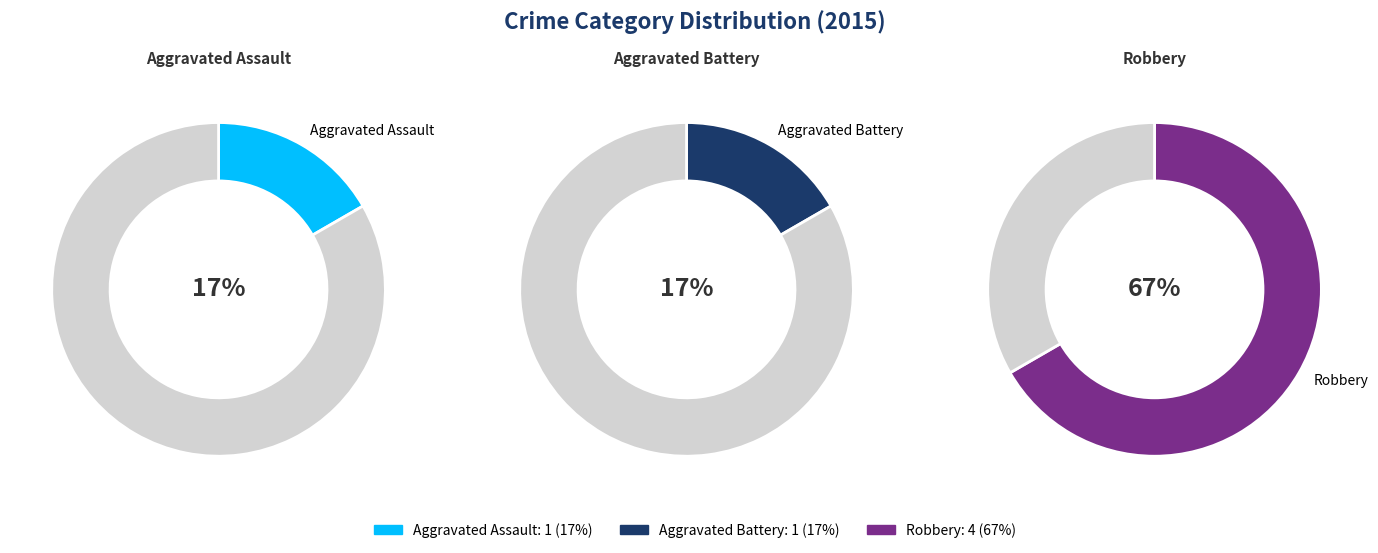

To the nearest percent, what is the combined percentage of Aggravated Battery and Aggravated Assault?

33%